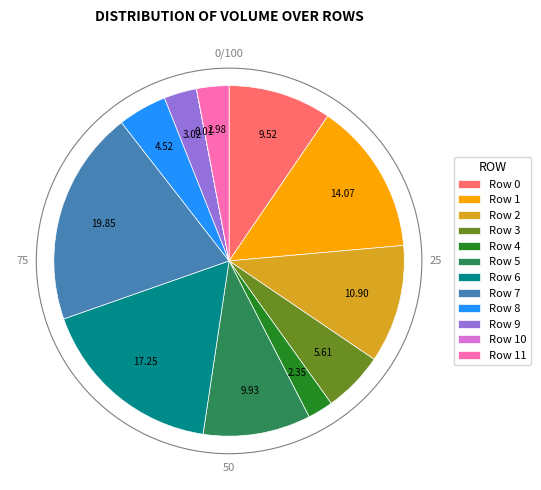

Do Row 11 and Row 6 together represent more than half of the pie?

No